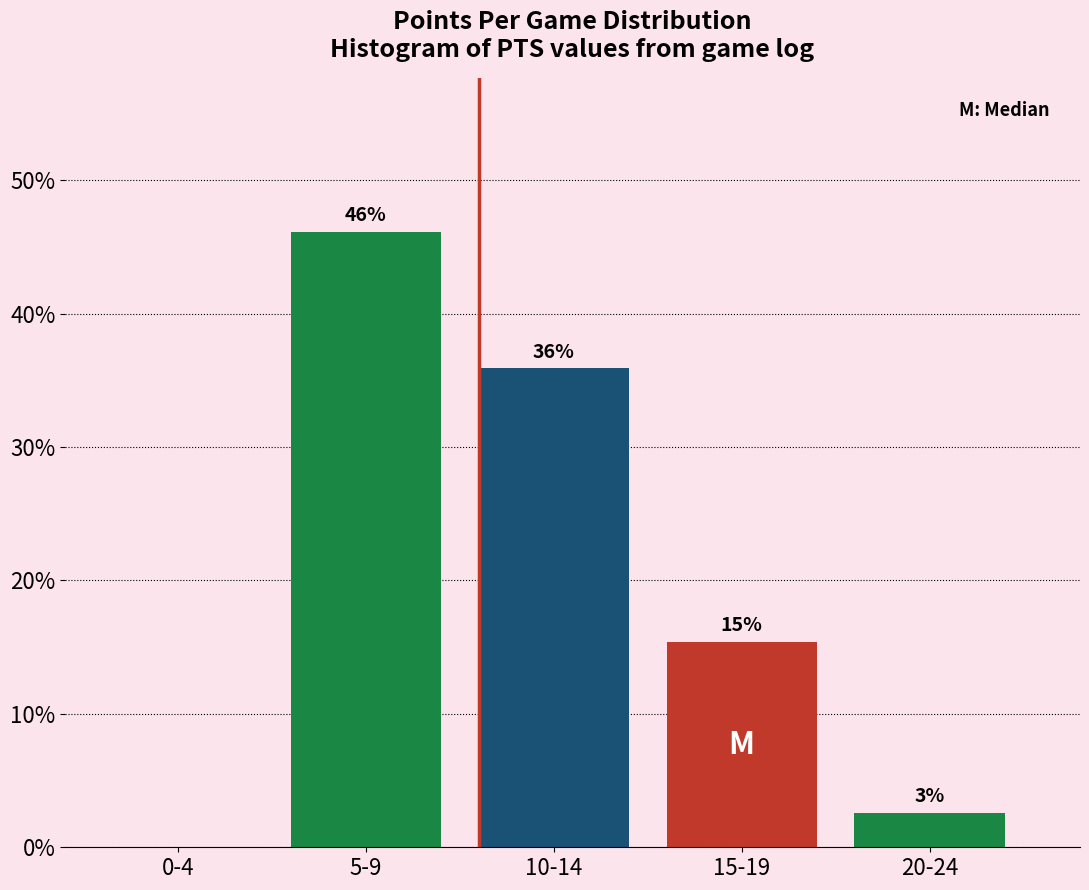

The chart shows a value of 0.0 at 0-4. True or false?

True